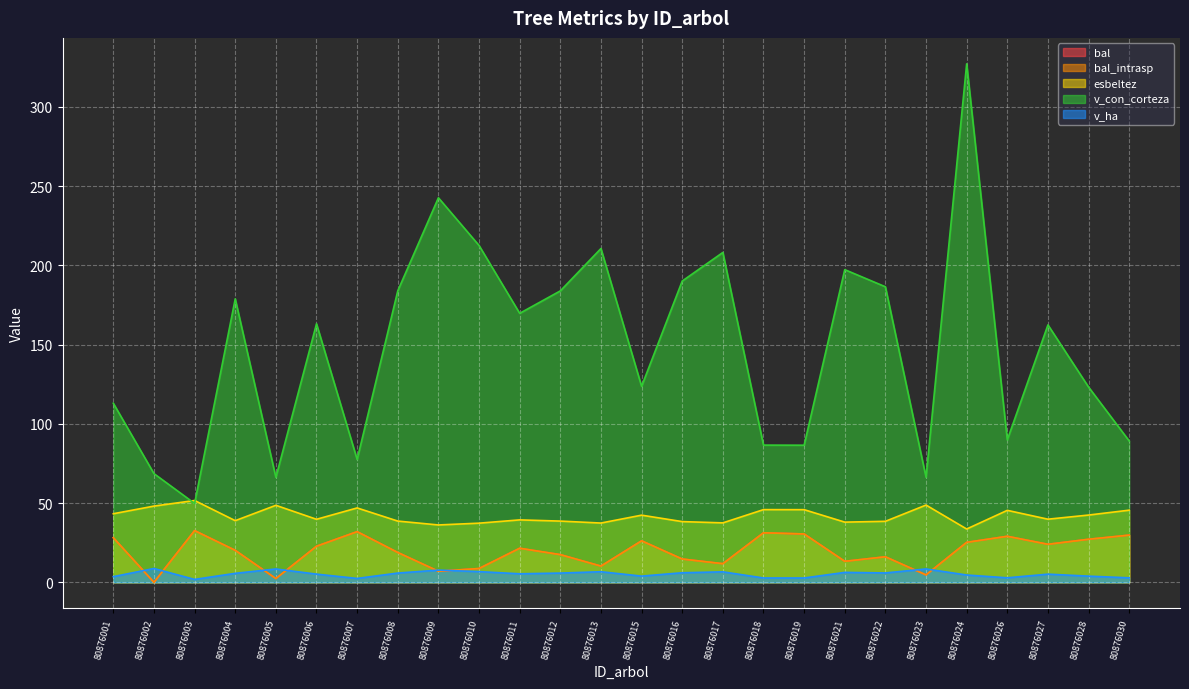

Which label corresponds to the smallest value in the chart?

80876002